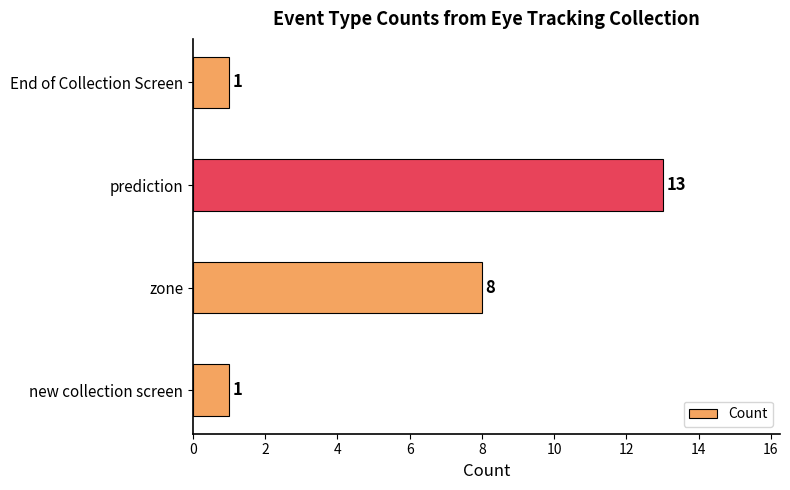

What is the difference between the maximum and minimum values?

12